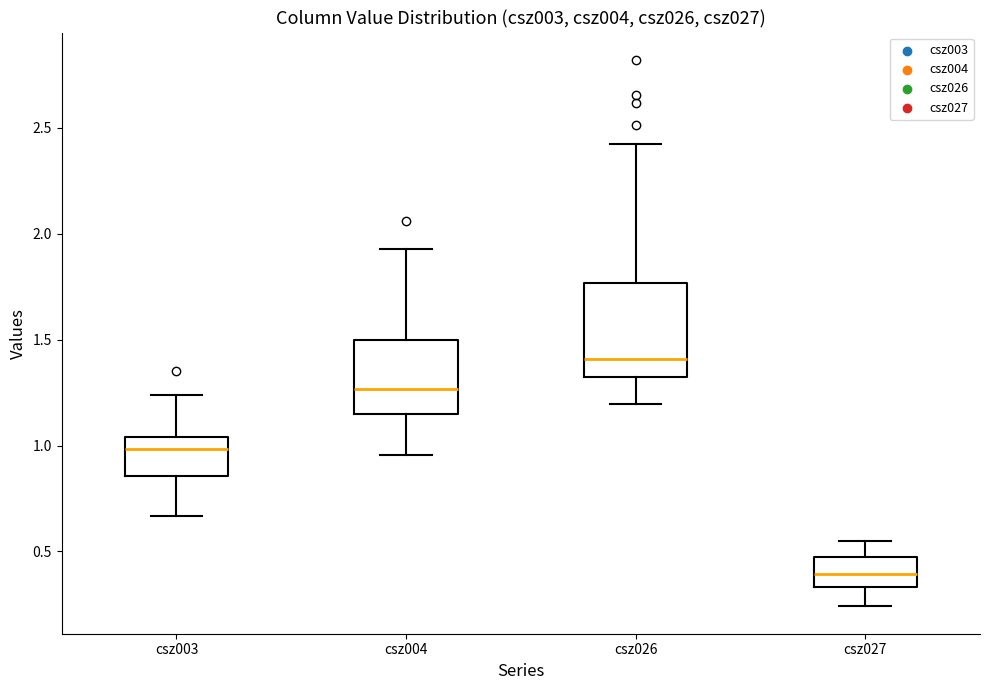

Which box has the highest median line?

csz026